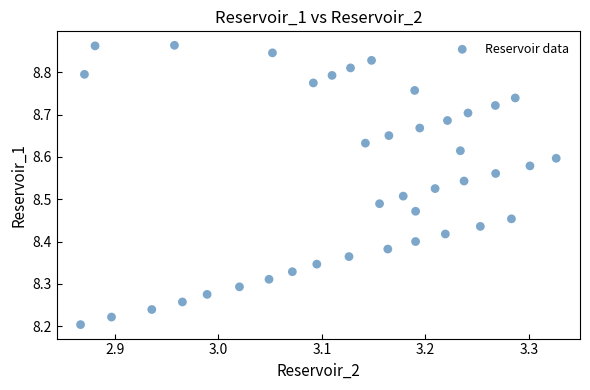

What is the range of X values (max minus min)?

0.5